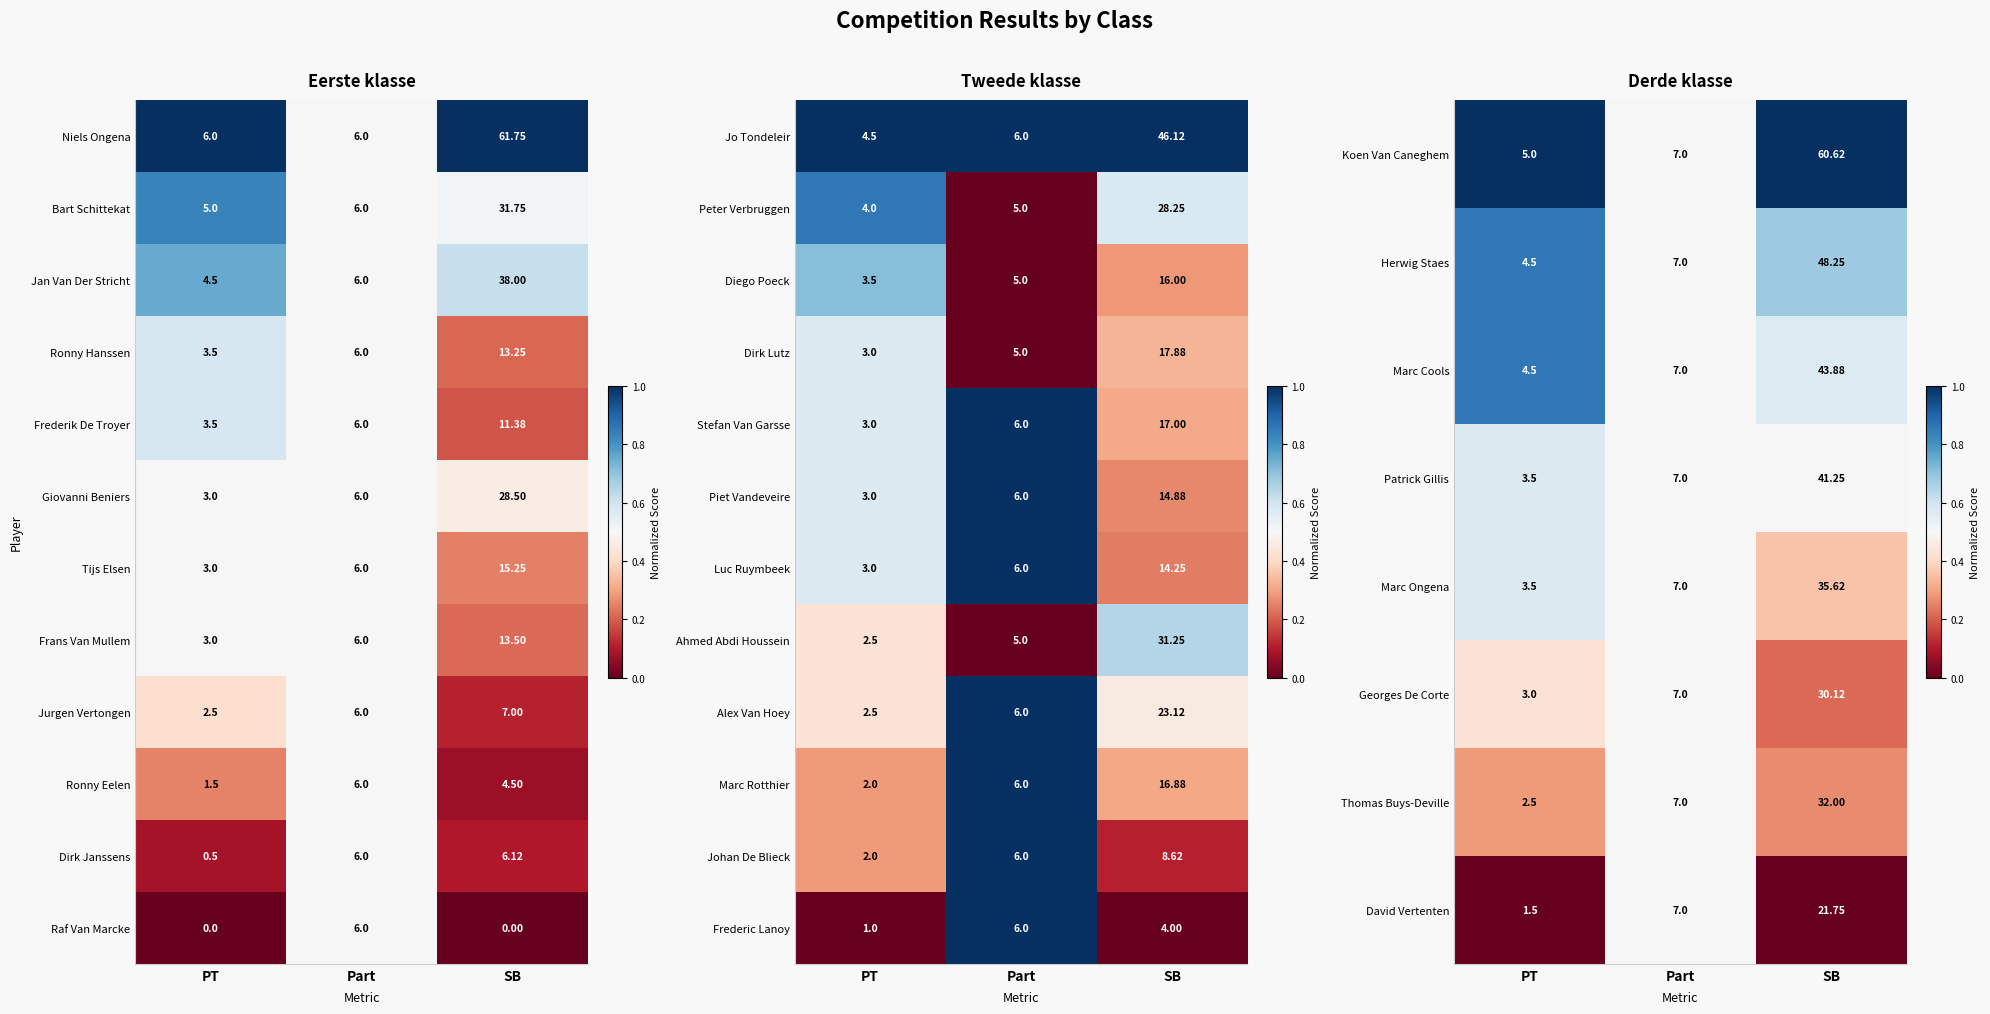

Is the value of Diego Poeck at PT greater than the value of Peter Verbruggen at PT?

No